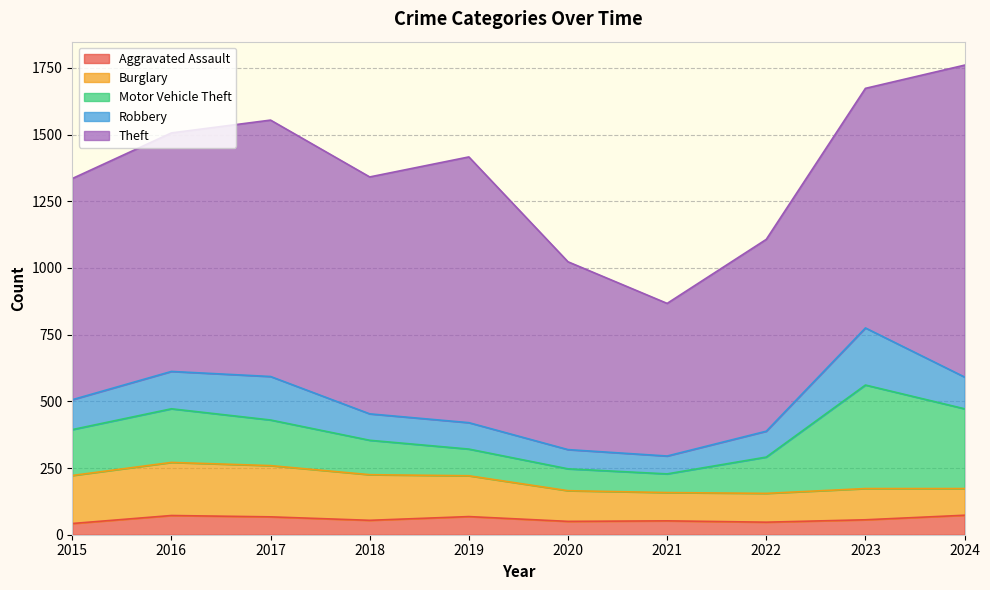

Is the value of Motor Vehicle Theft at 2019 greater than the value of Theft at 2017?

No